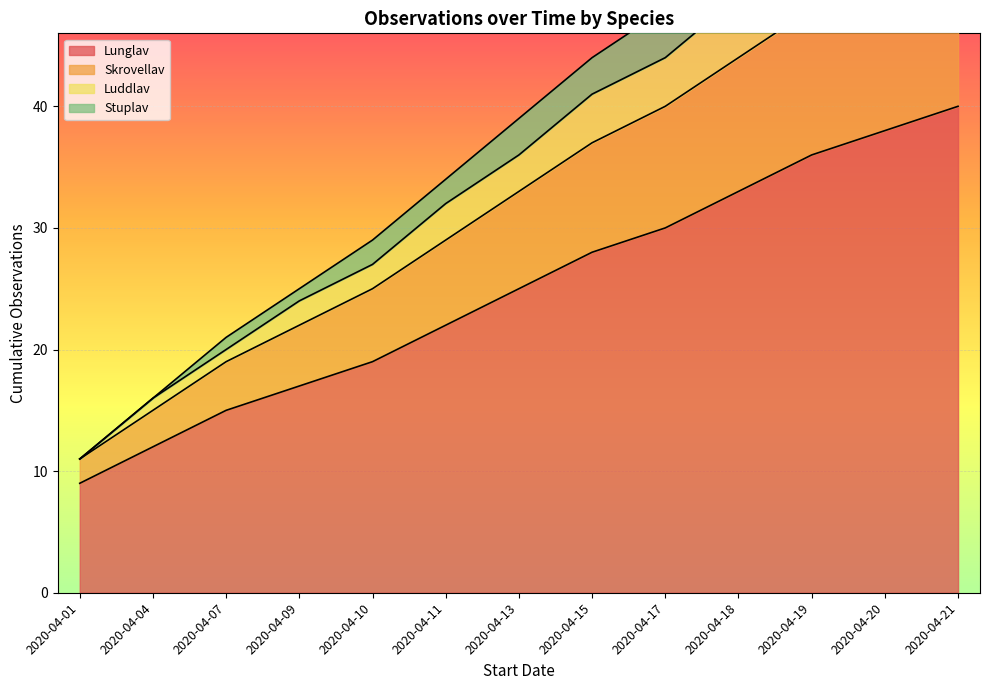

How many lines are shown in the chart?

4